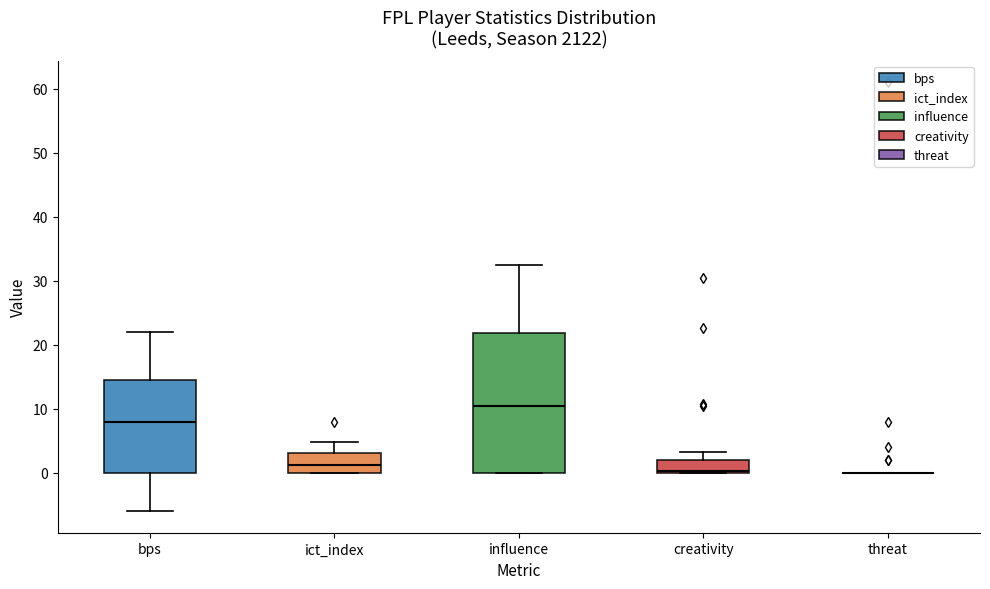

Reading left to right, read every box against the y-axis: the position of its median line, the range the box covers, and the ends of its whiskers. The values are not printed on the chart, so give them approximately, as read against the axis.

bps: median 8, box 0 to 15, whiskers -6 to 22
ict_index: median 1, box 0 to 3, whiskers 0 to 5
influence: median 10, box 0 to 22, whiskers 0 to 32
creativity: median 0, box 0 to 2, whiskers 0 to 3
threat: box collapsed to a line at 0, whiskers 0 to 0